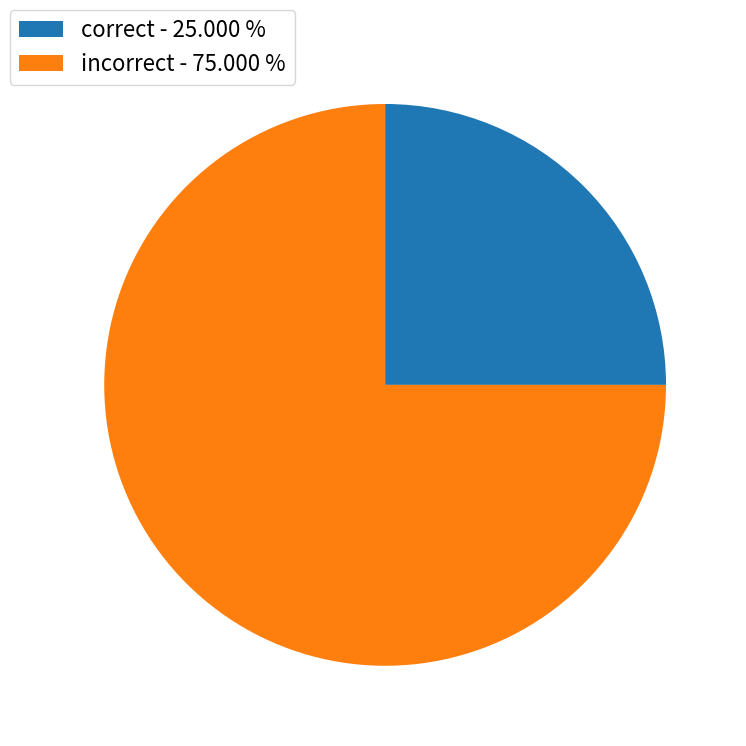

Does correct - 25.000 % represent more than half of the total?

No